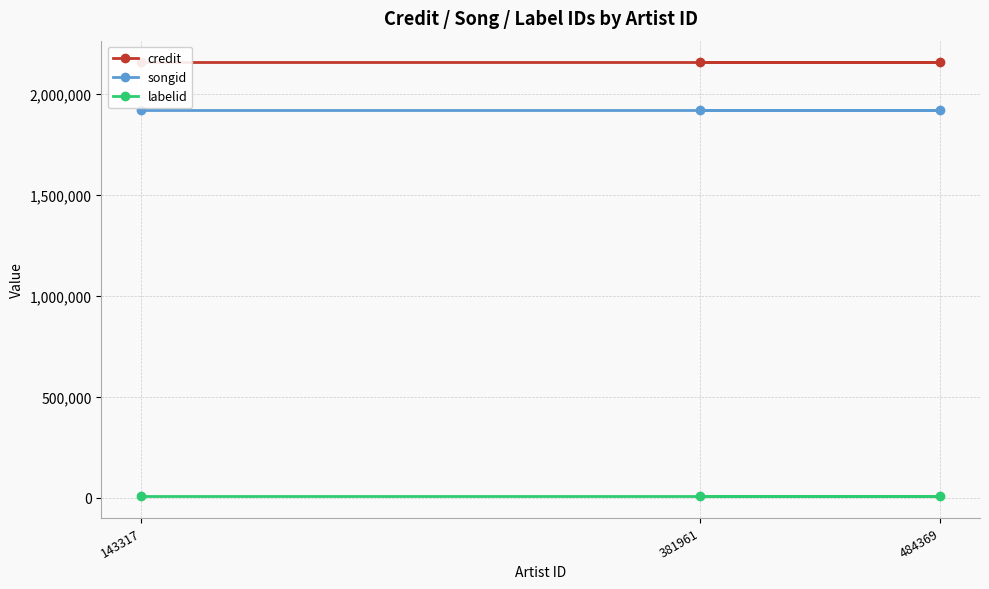

Reading right to left, extract all data points from this chart.

credit: 2154432	2154432	2154432
songid: 1920327	1920327	1920327
labelid: 8365	8365	8365